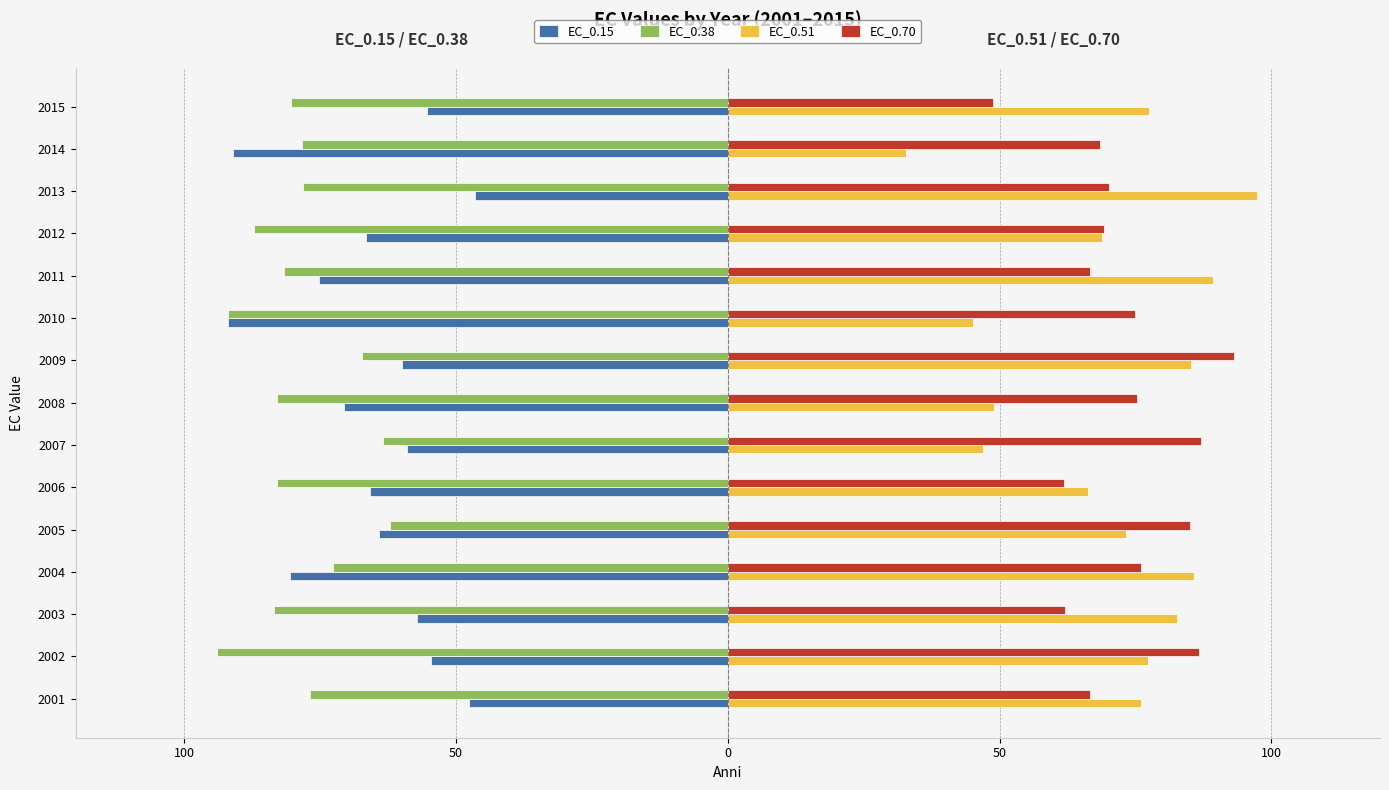

What is the difference between the maximum and minimum values in the EC_0.15 series?

45.4